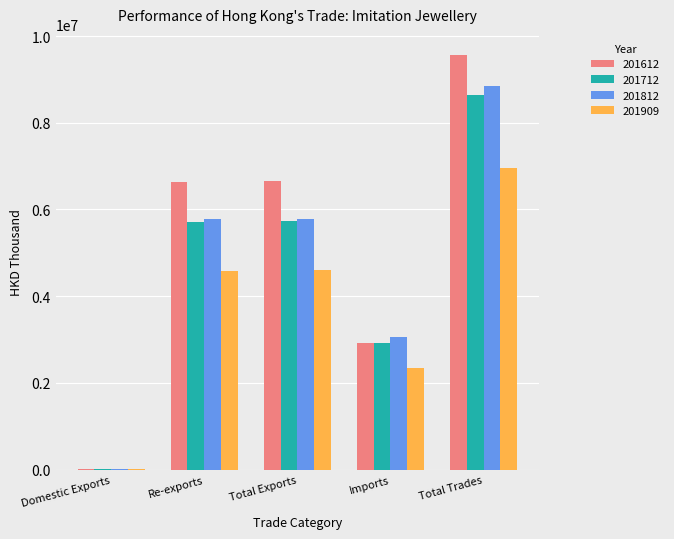

At which category is the sum across all series the highest?

Total Trades